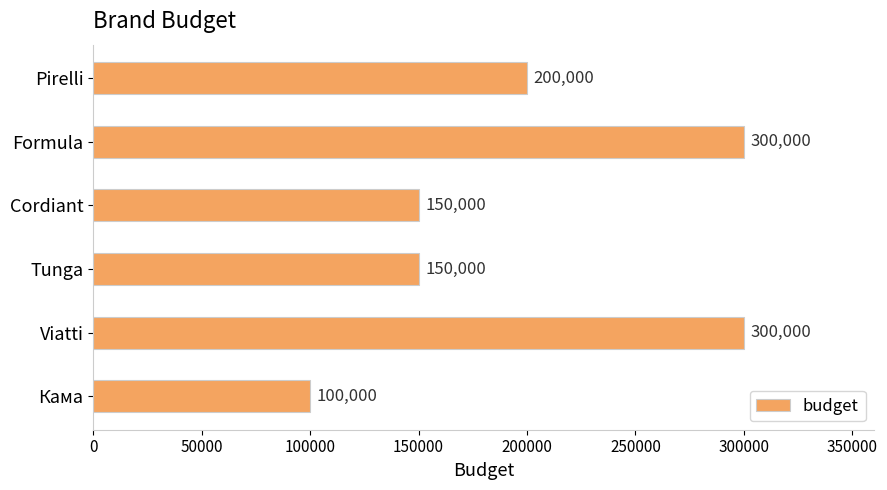

Count the number of data series in this chart.

1